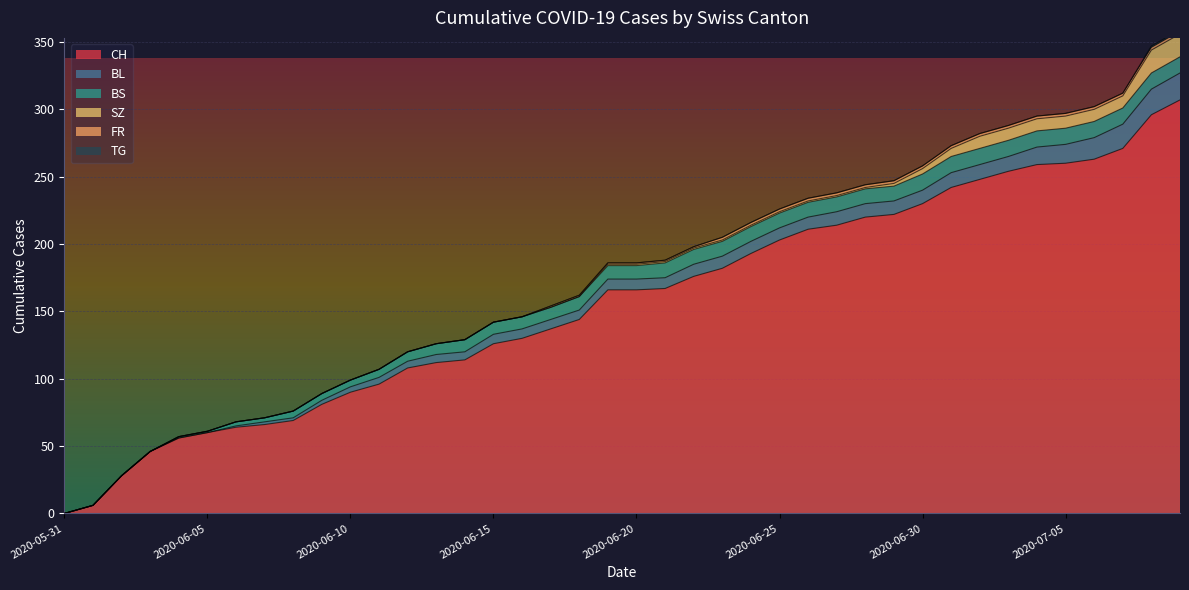

Which has a higher value, 2020-07-07 or 2020-06-04?

2020-07-07